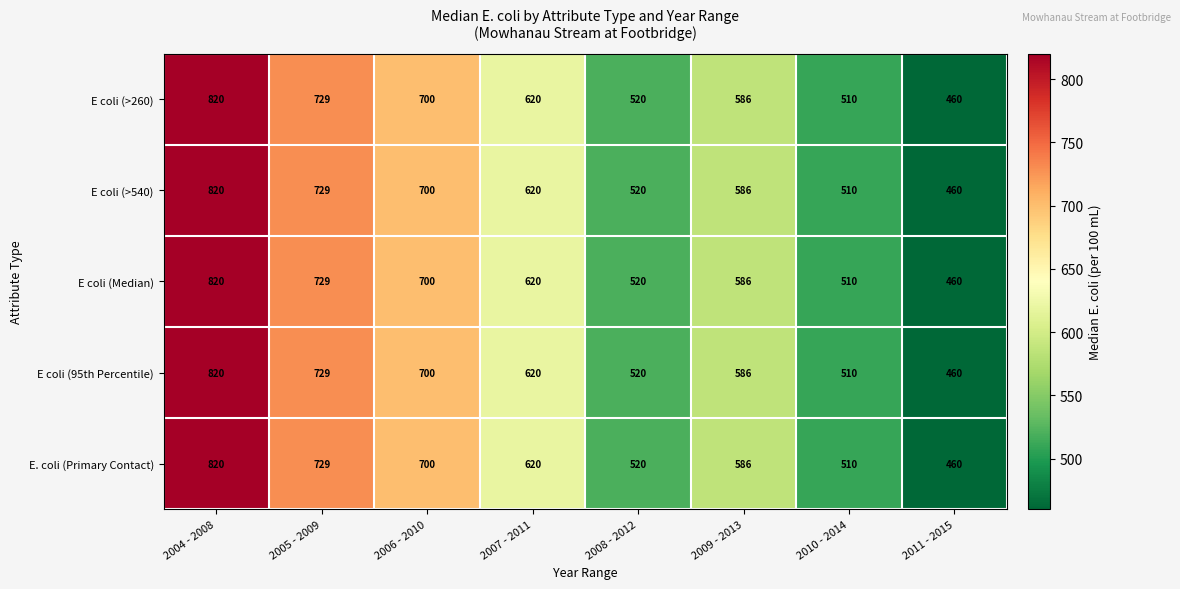

At which label is E coli (>540) closest to 640?

2007 - 2011